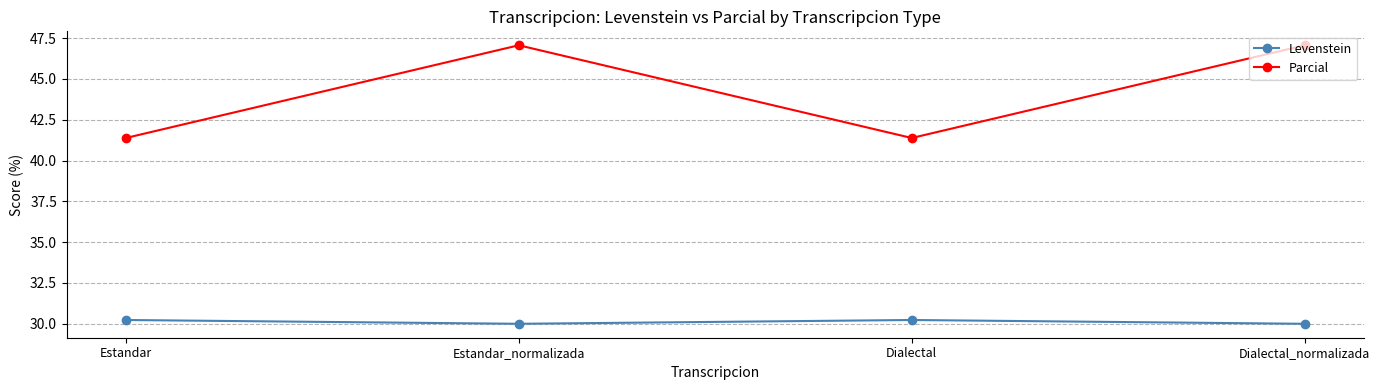

What is the label of the 3rd point from the right?

Estandar_normalizada